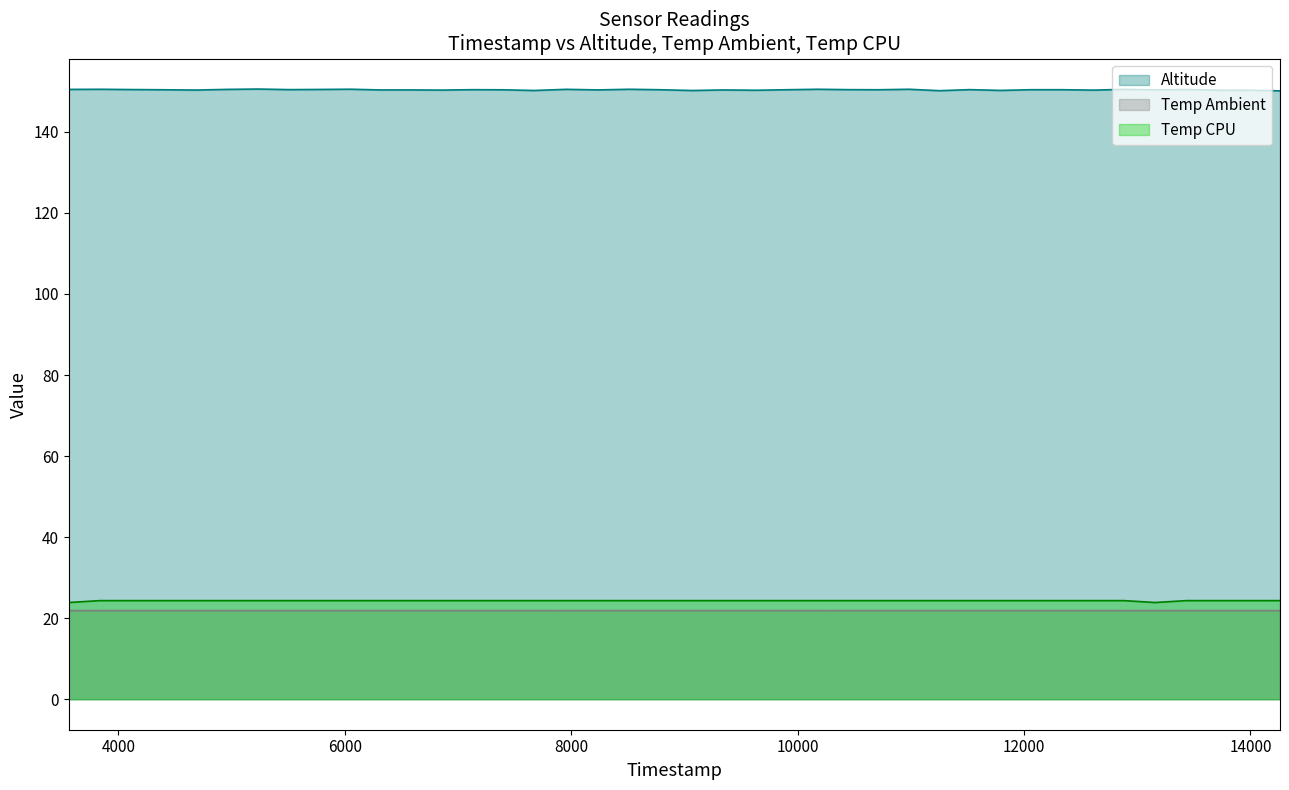

What is the greatest value displayed?

150.6